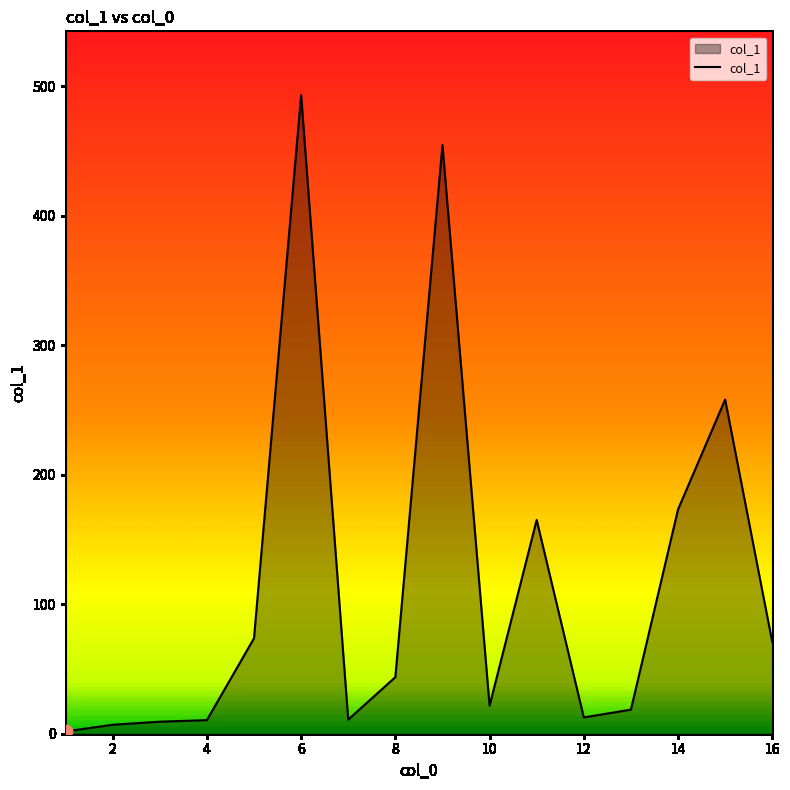

What is the difference between the maximum and minimum values?

491.3